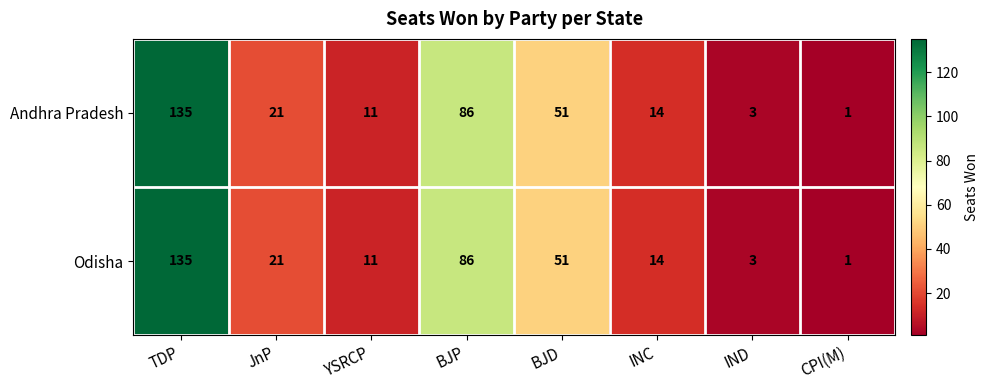

How many data points does each series have?

8